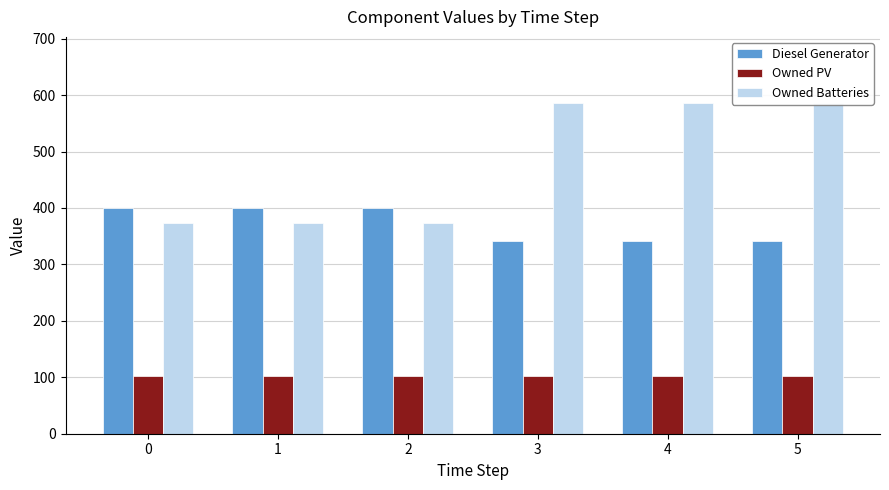

Is the value of Diesel Generator at 4 greater than the value of Owned PV at 5?

Yes